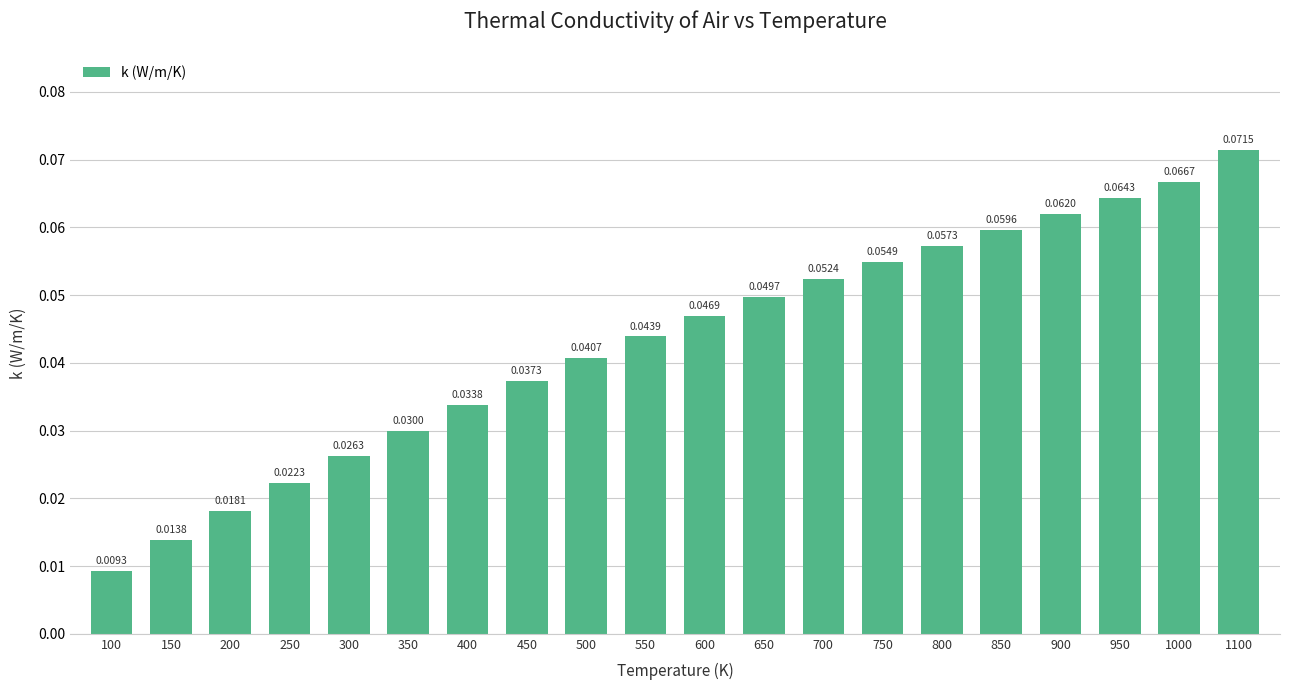

List the labels in order of value, largest first.

1100, 1000, 950, 900, 850, 800, 750, 700, 650, 600, 550, 500, 450, 400, 350, 300, 250, 200, 150, 100